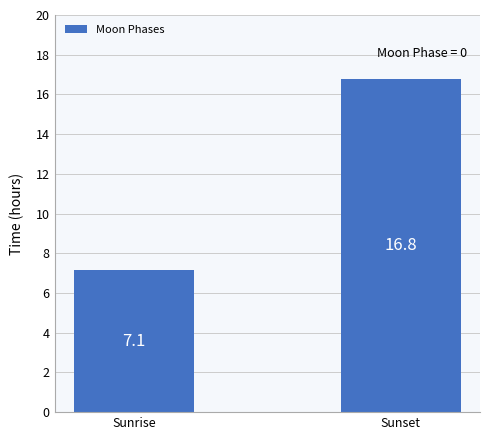

What value does the data have at Sunrise?

7.1